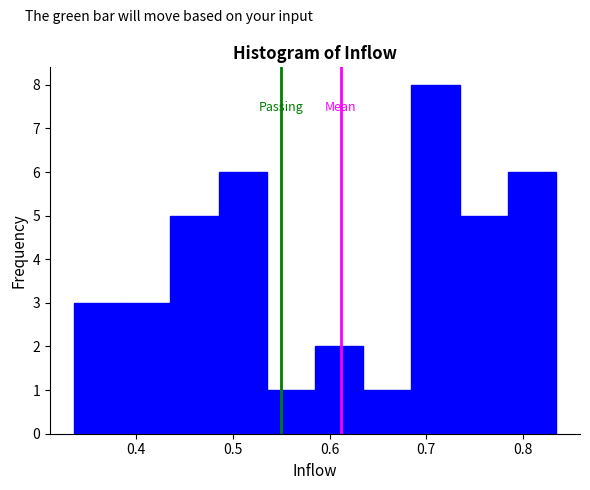

Reading left to right, list every bar in this chart as the range it spans on the x-axis followed by its height. Neither the bar edges nor the heights are printed on the chart, so give them approximately, as read against the axes.

0.34 to 0.39: 3
0.39 to 0.44: 3
0.44 to 0.49: 5
0.49 to 0.54: 6
0.54 to 0.58: 1
0.58 to 0.63: 2
0.63 to 0.68: 1
0.68 to 0.73: 8
0.73 to 0.78: 5
0.78 to 0.83: 6